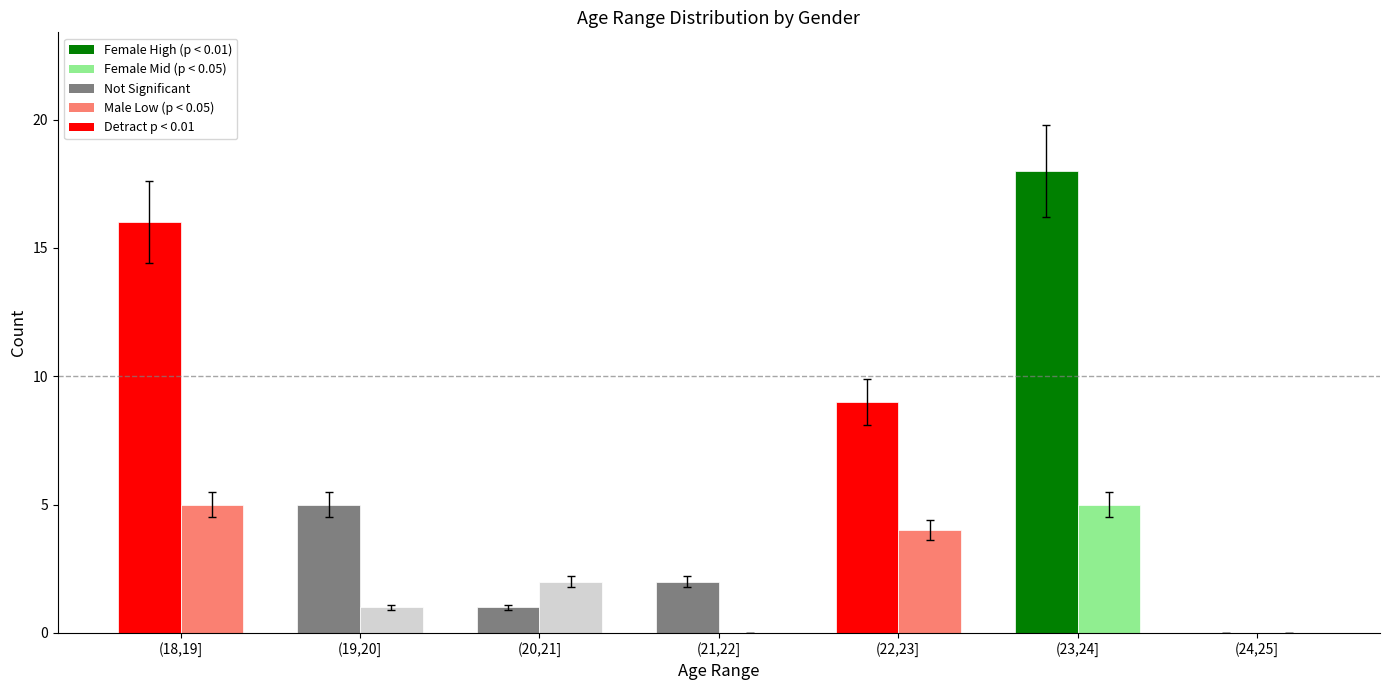

What is the total value across all series at (20,21]?

3